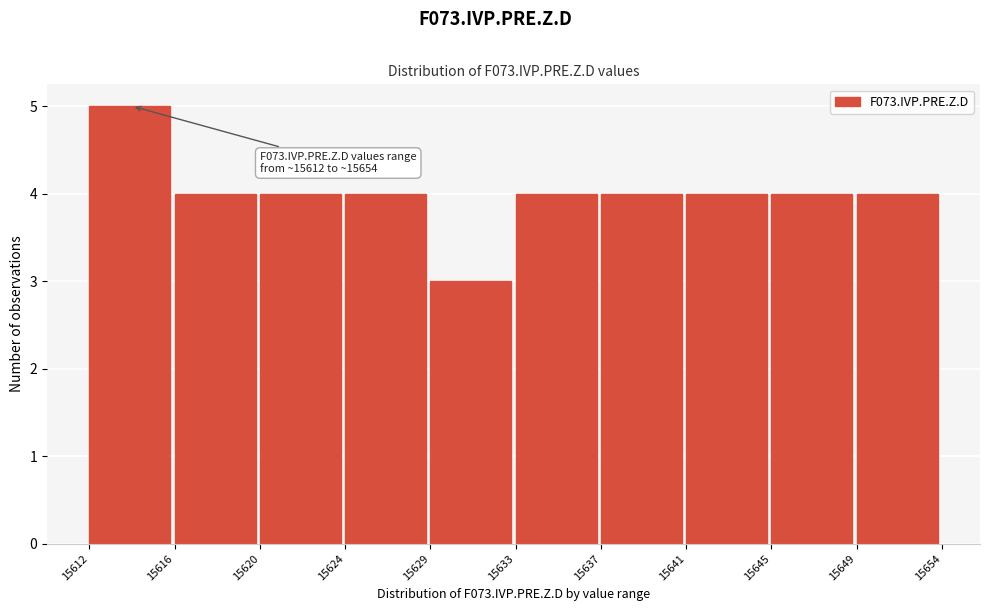

Reading left to right, list all the values displayed in this chart.

5	4	4	4	3	4	4	4	4	4